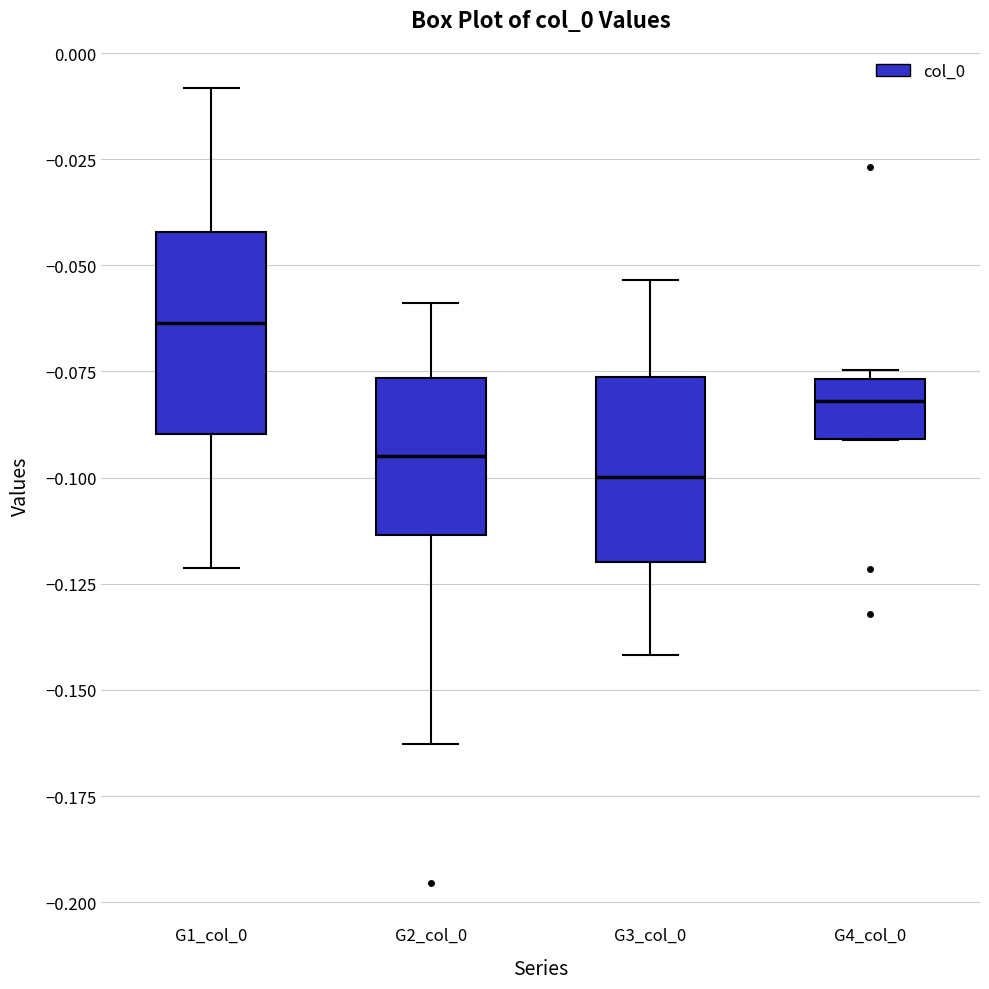

Reading left to right, transcribe this box plot: for each box, give where its median line is, the range the box spans, and where its two whiskers end, as read against the y-axis. The values are not printed on the chart, so give them approximately, as read against the axis.

G1_col_0: median -0.065, box -0.090 to -0.040, whiskers -0.120 to -0.010
G2_col_0: median -0.095, box -0.115 to -0.075, whiskers -0.165 to -0.060
G3_col_0: median -0.100, box -0.120 to -0.075, whiskers -0.140 to -0.055
G4_col_0: median -0.080, box -0.090 to -0.075, whiskers -0.090 to -0.075 (just above the box's upper edge)